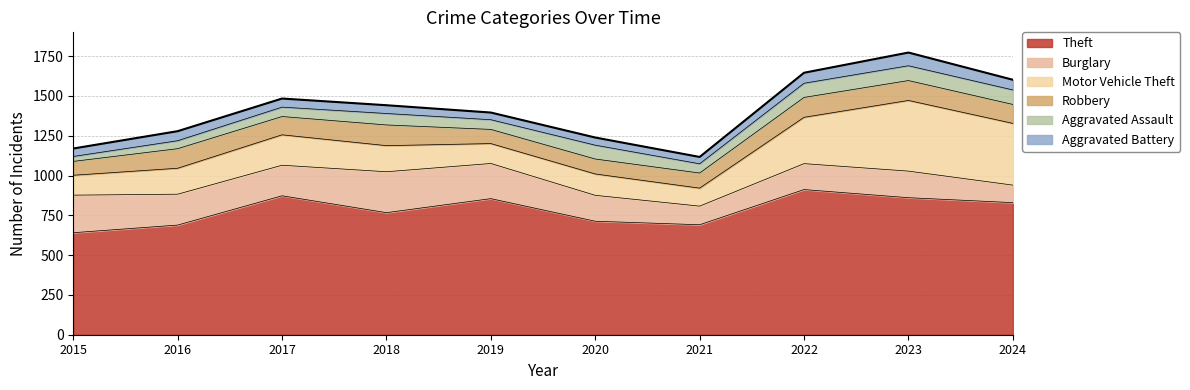

Reading right to left, extract all data points from this chart.

Theft: 830	861	912	691	713	855	767	873	689	641
Burglary: 110	167	163	117	163	221	257	192	194	236
Motor Vehicle Theft: 388	444	291	113	134	125	164	191	163	125
Robbery: 119	125	125	95	94	89	130	115	123	87
Aggravated Assault: 91	93	89	58	87	61	72	59	50	31
Aggravated Battery: 64	83	66	43	48	45	52	54	60	50